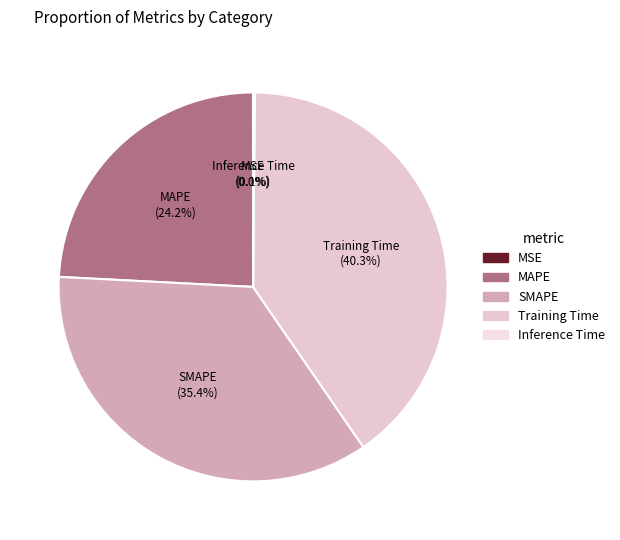

What percentage is NOT represented by SMAPE?

64.6%